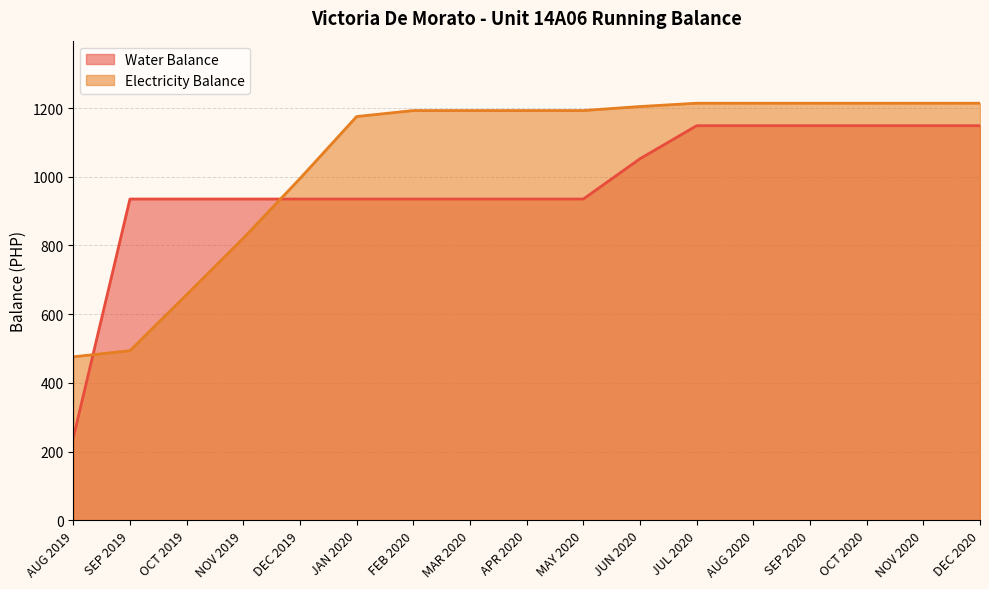

What is the sum of all Water Balance values?

16603.0